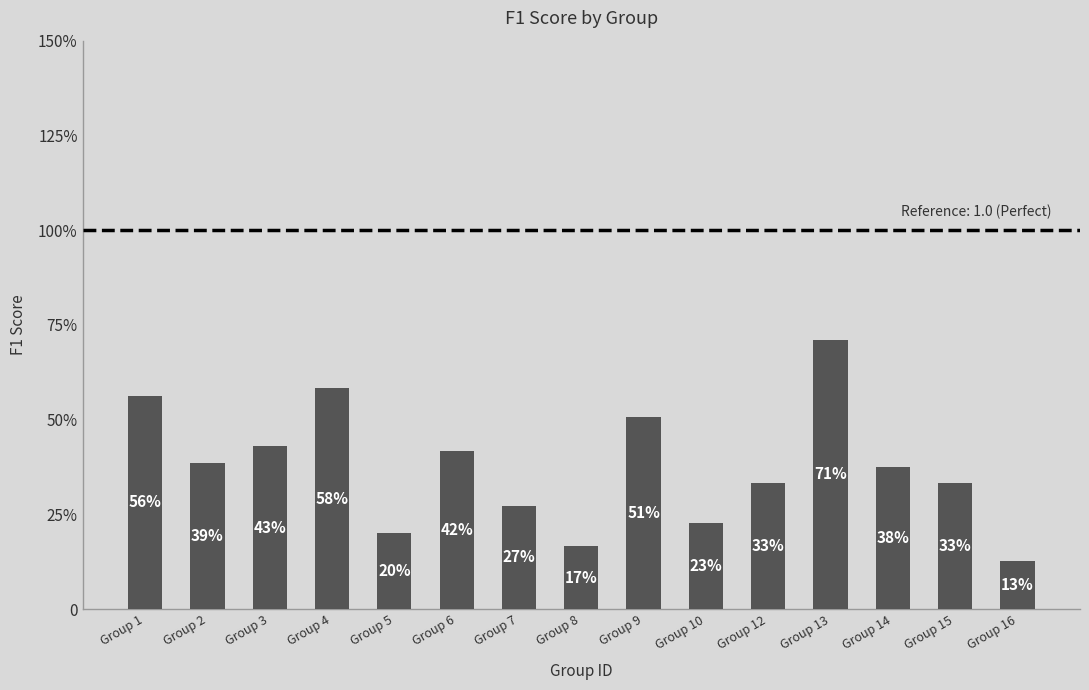

How many values are between 0 and 1?

15